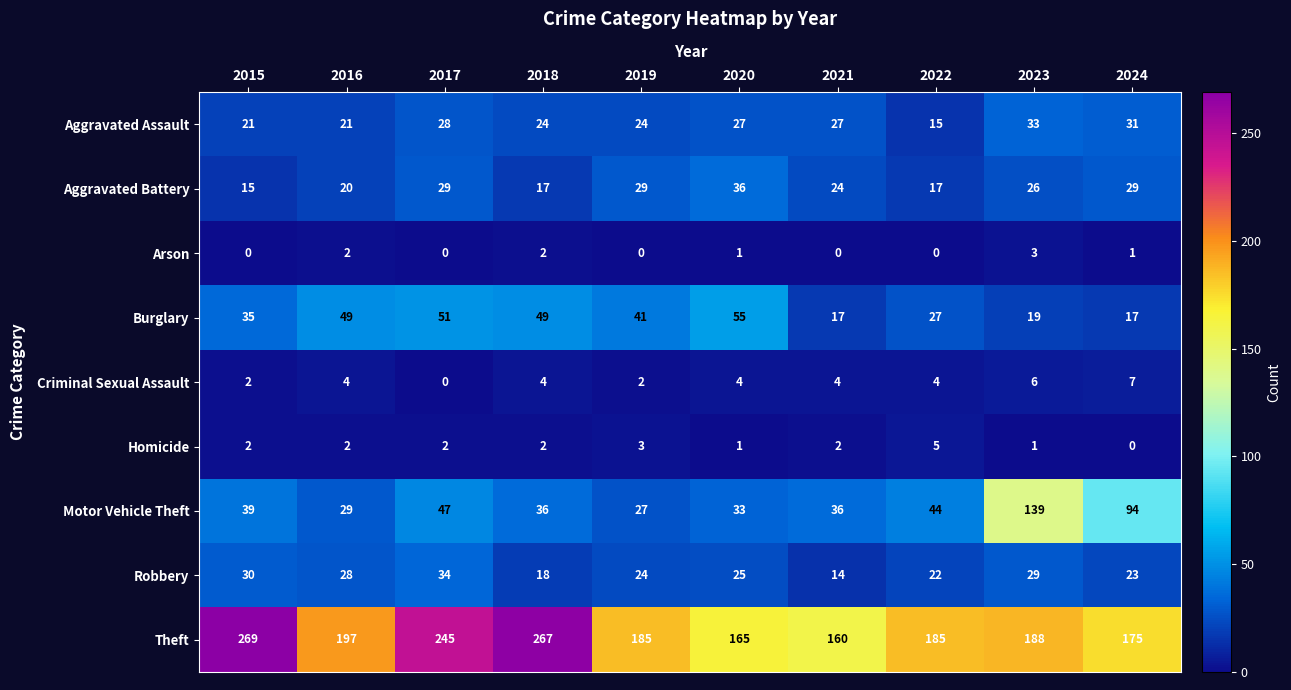

List the series in order of their peak value, highest first.

Theft, Motor Vehicle Theft, Burglary, Aggravated Battery, Robbery, Aggravated Assault, Criminal Sexual Assault, Homicide, Arson